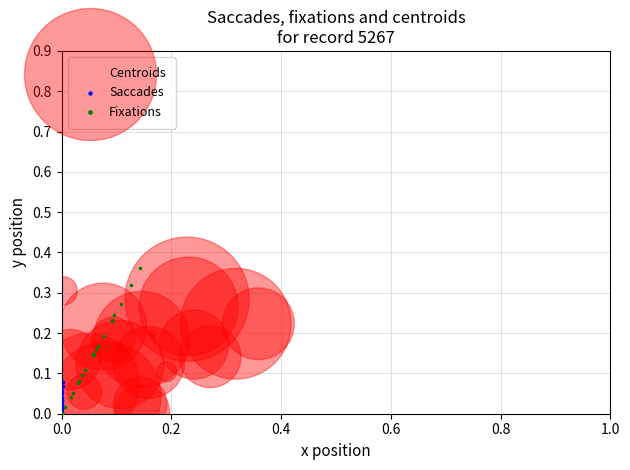

Which series reaches the maximum Y coordinate?

Fixations